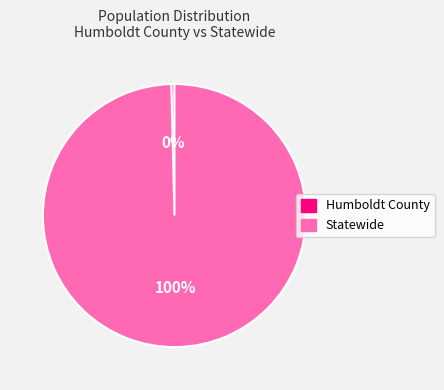

What is the smallest slice in the pie chart?

Humboldt County